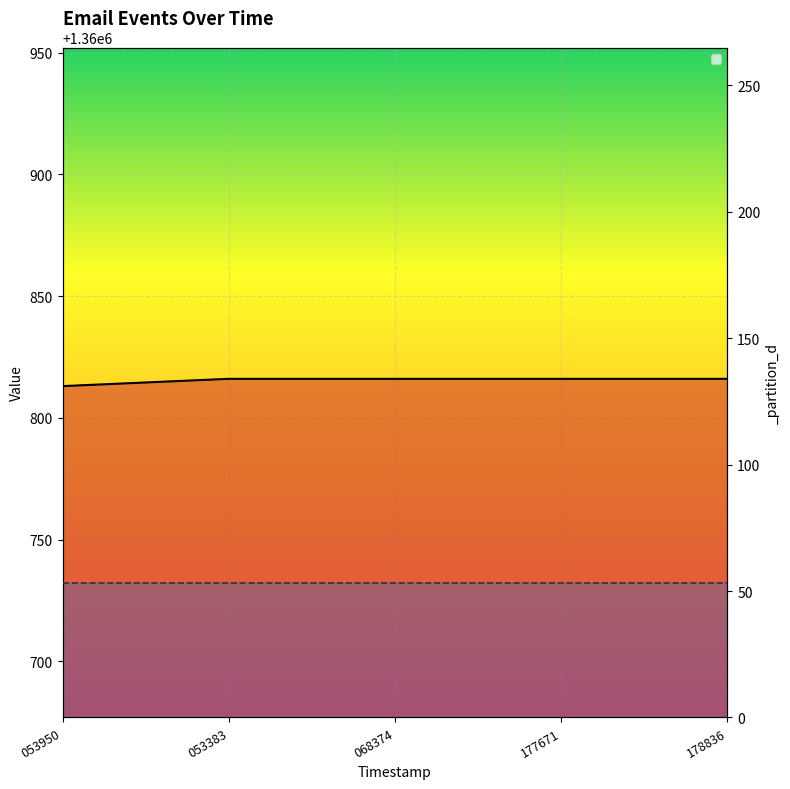

Approximately how many times larger is the value at 177671 compared to 053383?

1.0